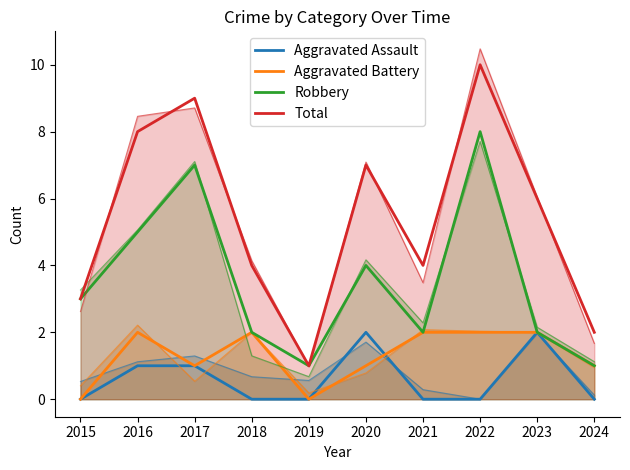

Where does the Total series first go above 6?

2016